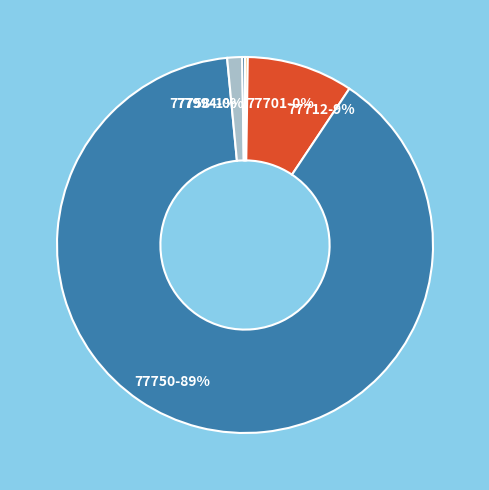

Does any single category account for the majority?

Yes